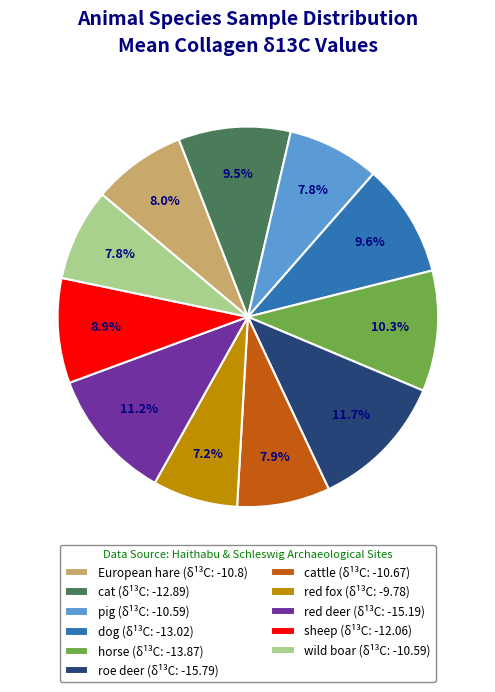

What portion of the pie excludes red deer (δ¹³C: -15.19)?

88.8%